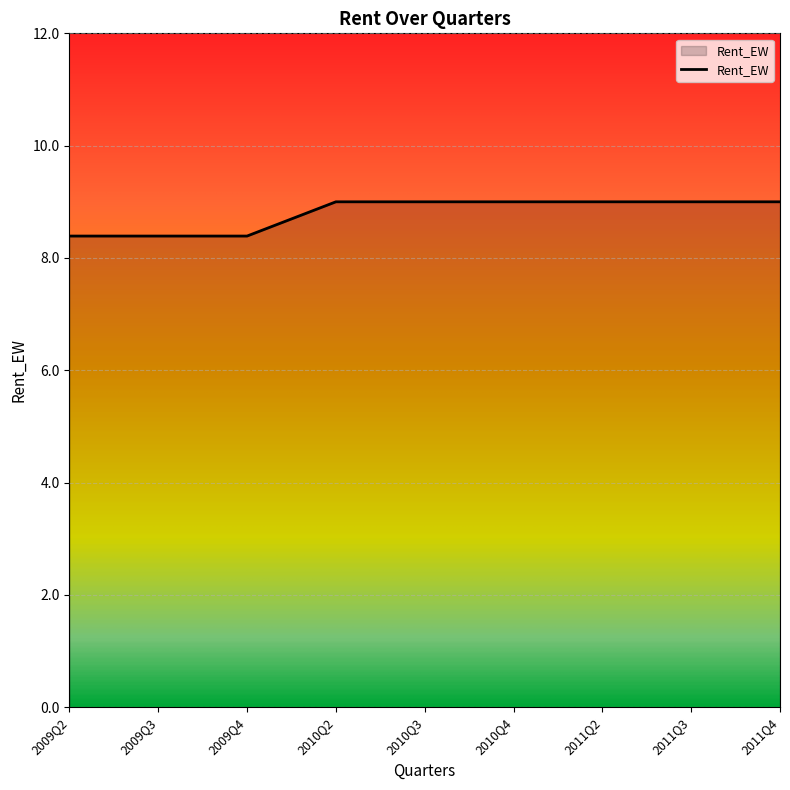

The chart shows a value of 8.4 at 2009Q2. True or false?

True